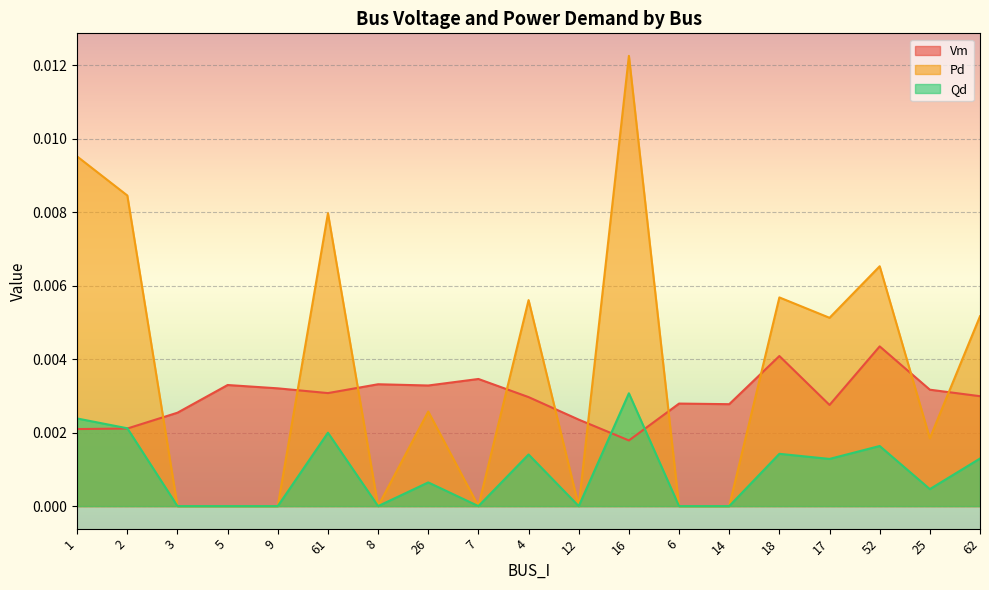

True or false: Pd and Qd intersect in this chart.

False